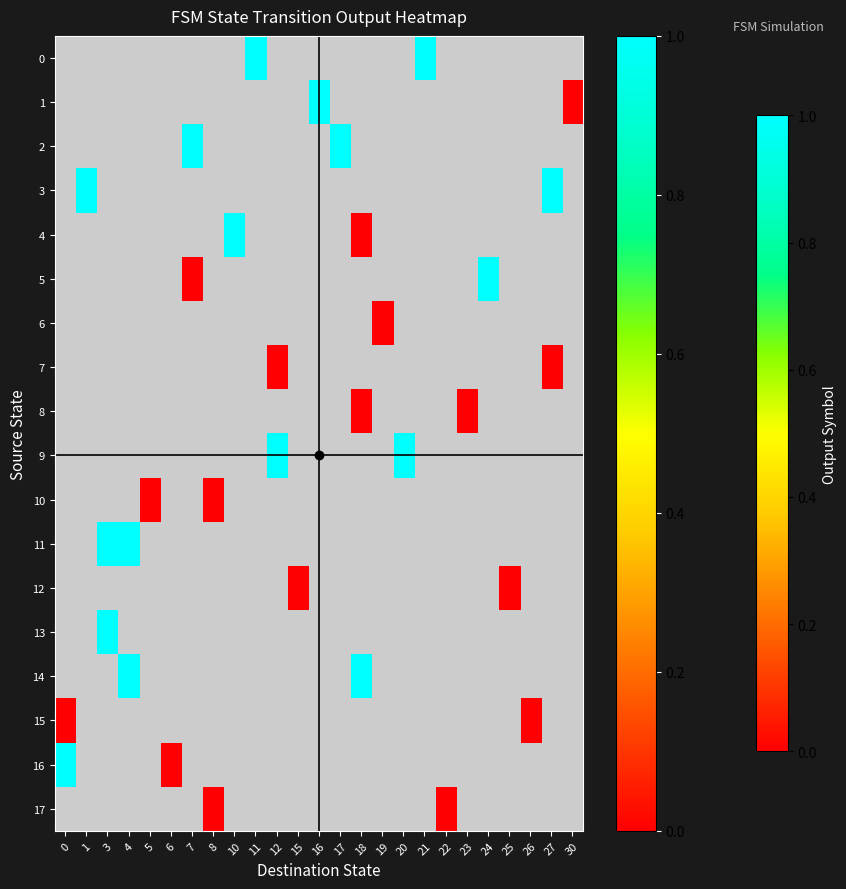

Which category has the highest value across all series?

11